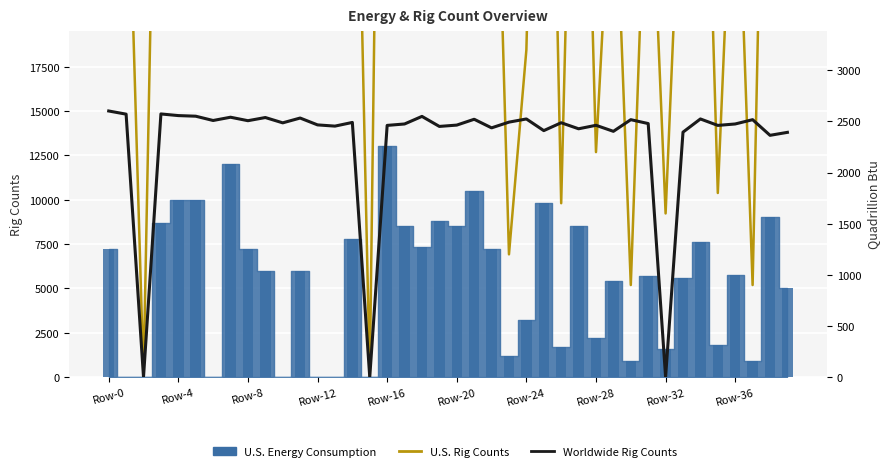

What is the difference between the Worldwide Rig Counts values at 24 and 37?

7